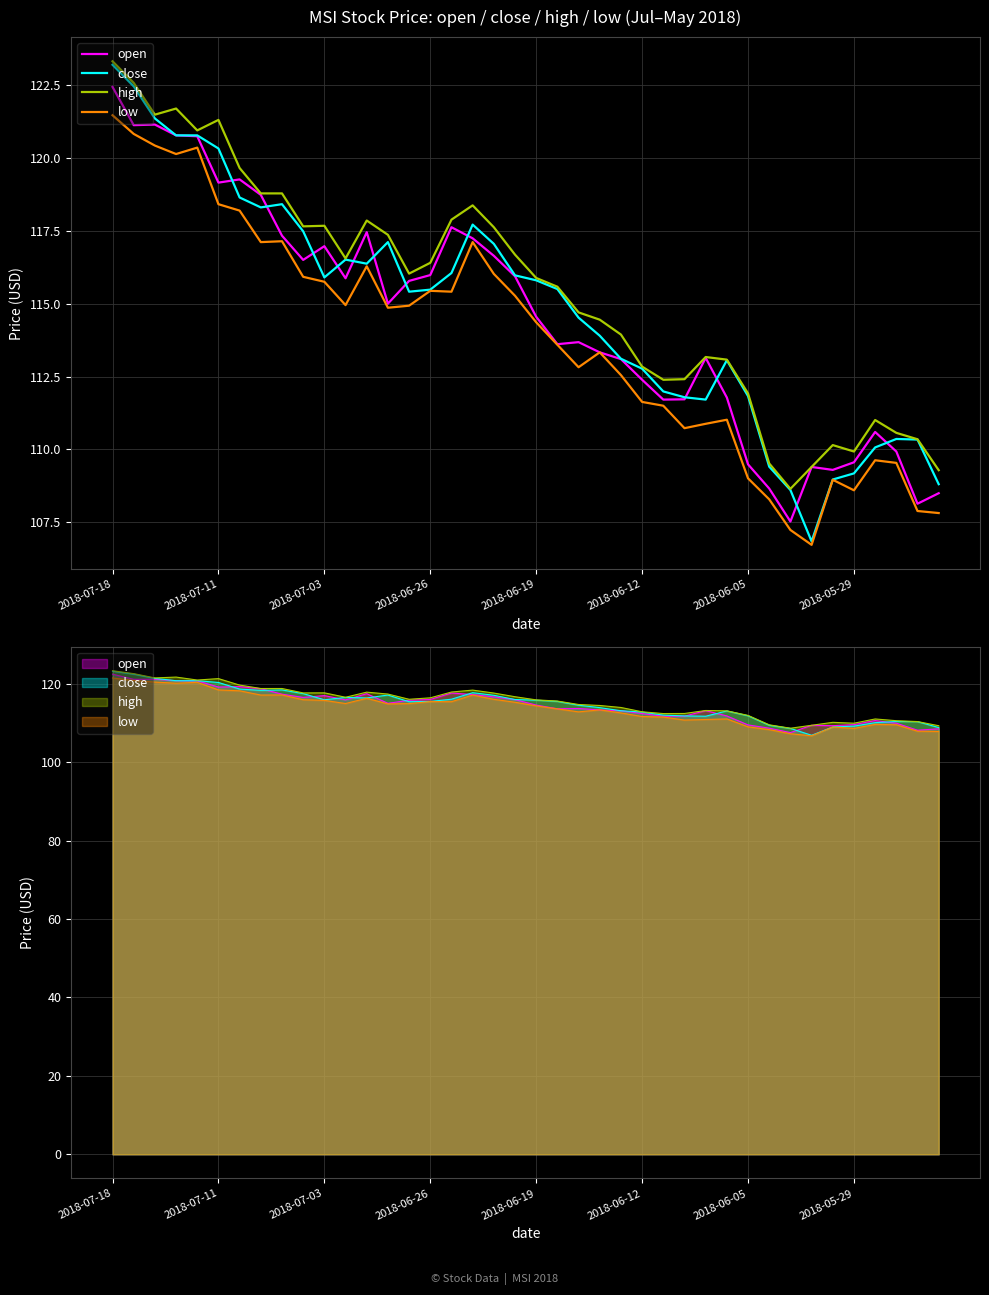

Where is the first local maximum for close?

8